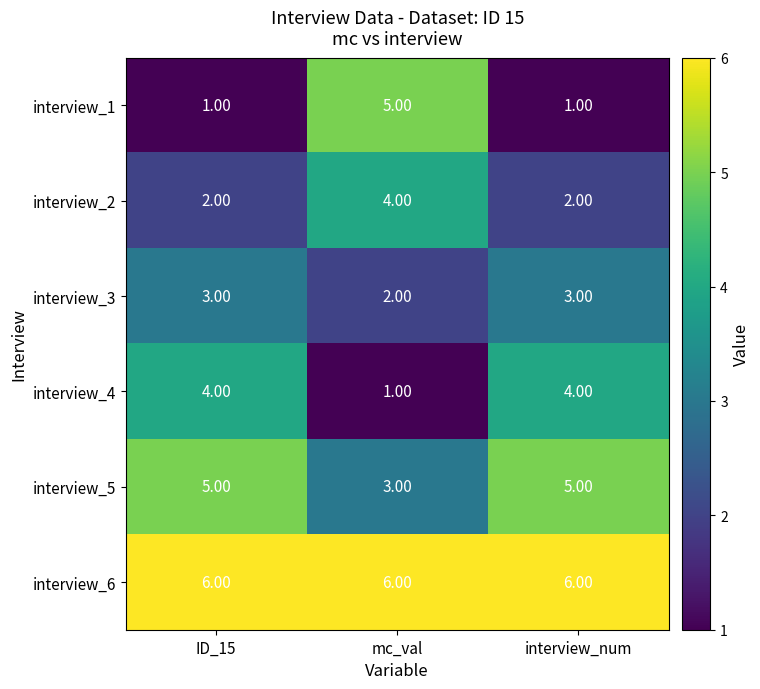

Rank the series at mc_val from highest to lowest value.

interview_6, interview_1, interview_2, interview_5, interview_3, interview_4